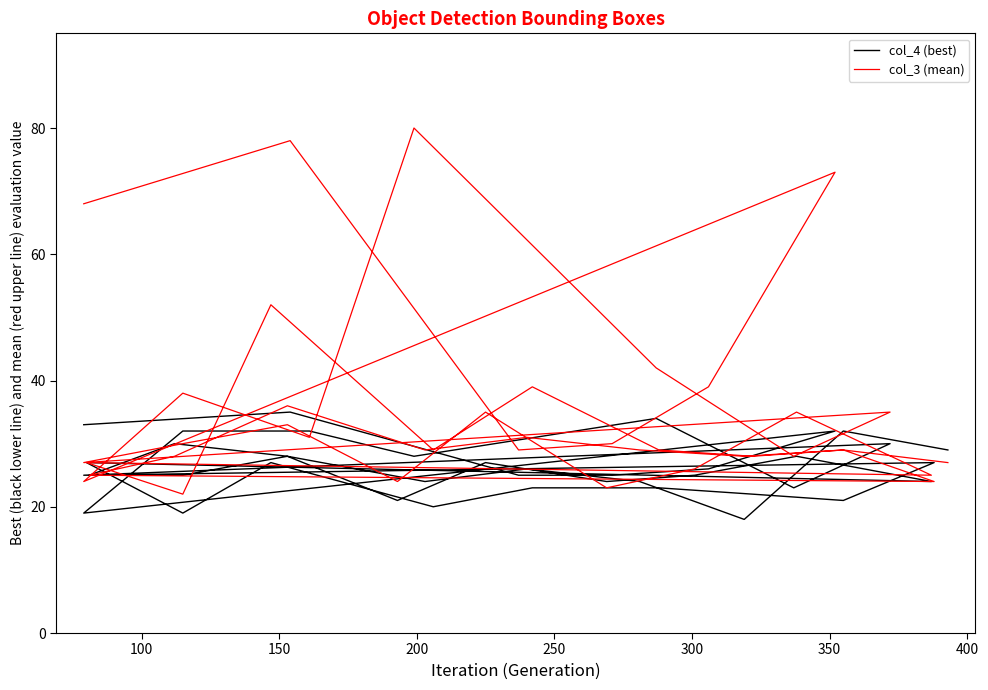

Which series has the largest total across all categories?

col_3 (mean)